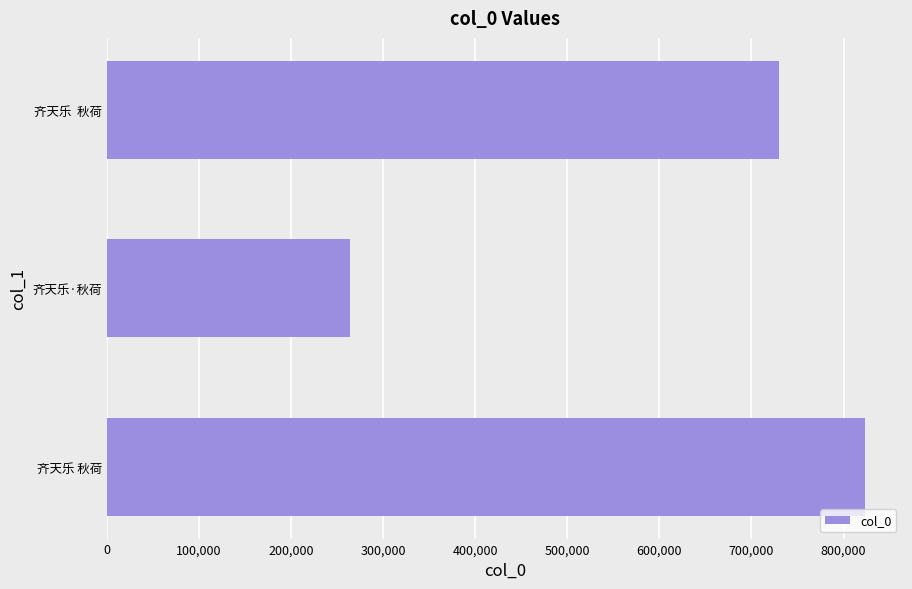

The chart shows a value of 264062 at 齐天乐·秋荷. True or false?

True